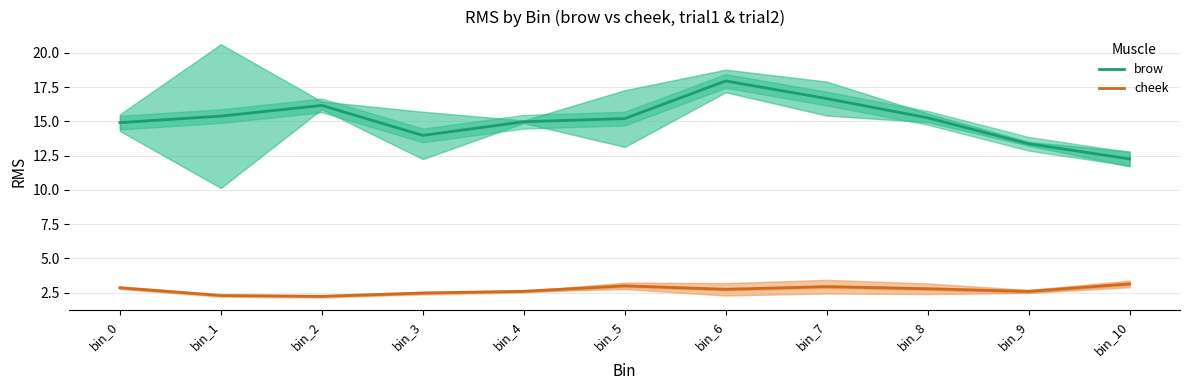

Rank the series at bin_5 from highest to lowest value.

brow, cheek